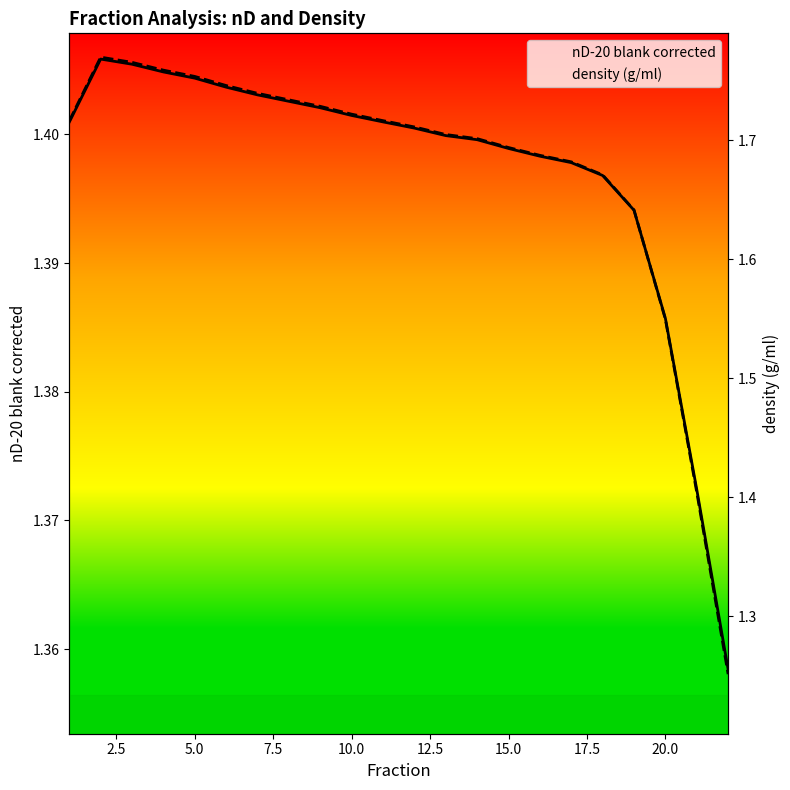

The nD-20 blank corrected series shows 0.5 at 13. True or false?

False